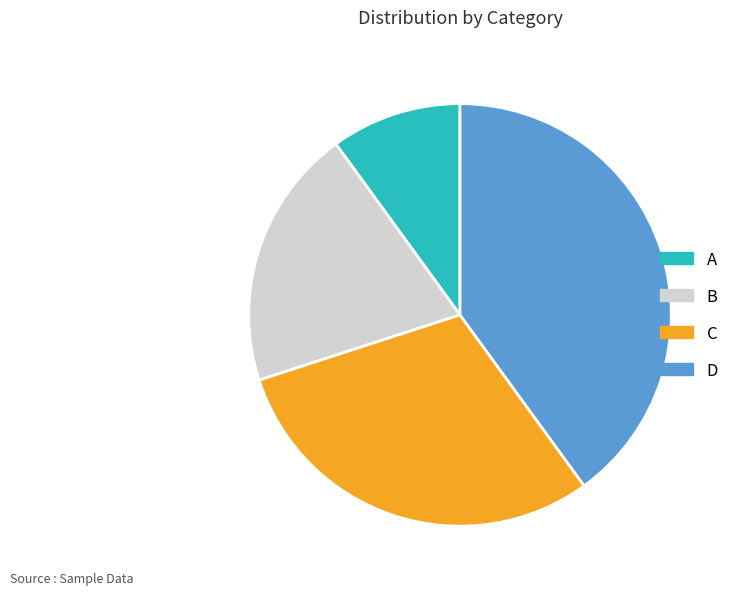

Do C and A together represent more than half of the pie?

No